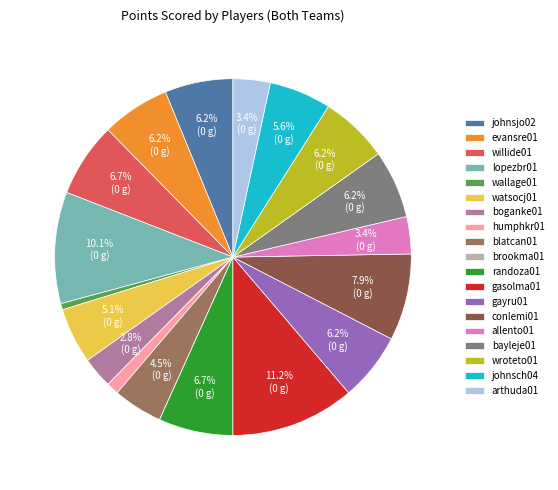

What is the largest slice in the pie chart?

gasolma01